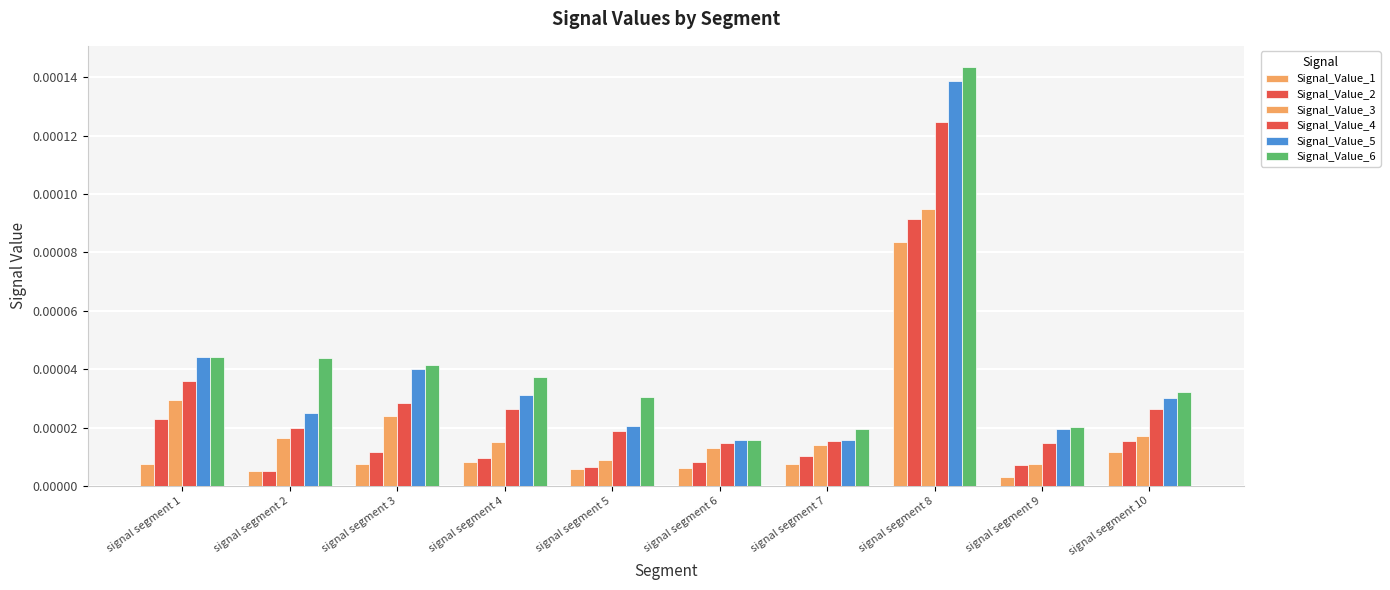

List the series in order of their peak value, highest first.

Signal_Value_6, Signal_Value_5, Signal_Value_4, Signal_Value_3, Signal_Value_2, Signal_Value_1